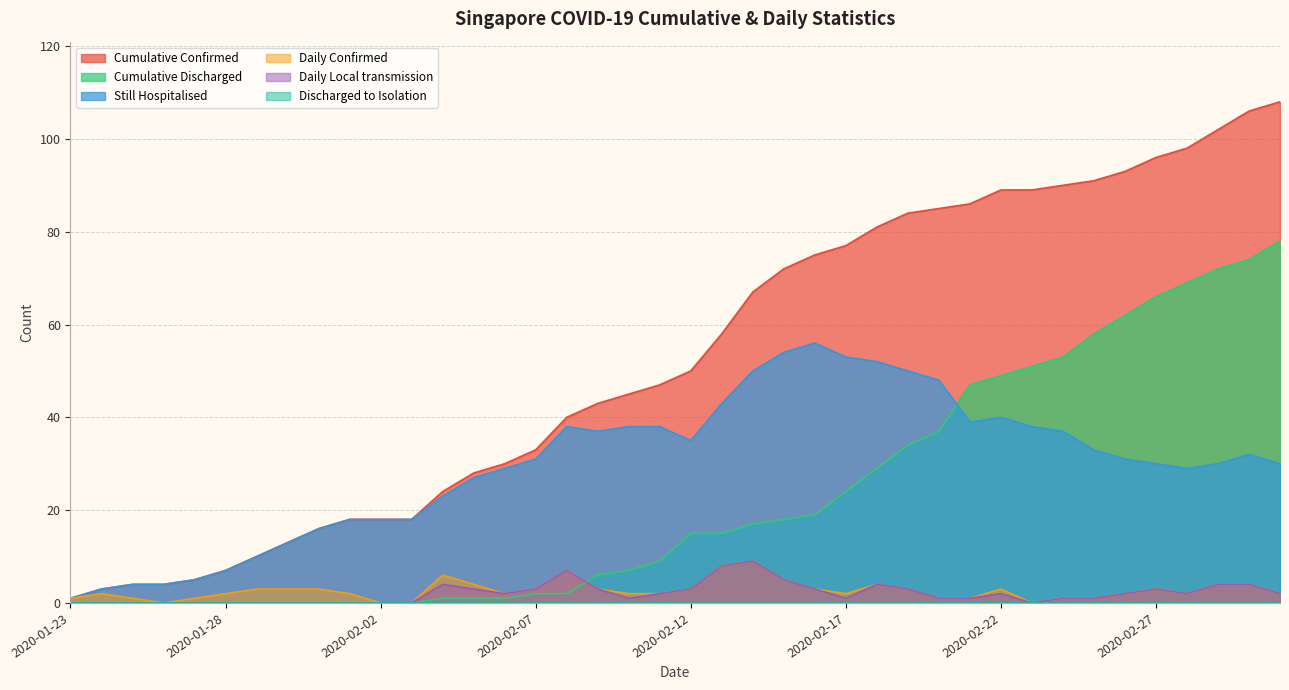

Which series has the largest range (max minus min)?

Cumulative Confirmed